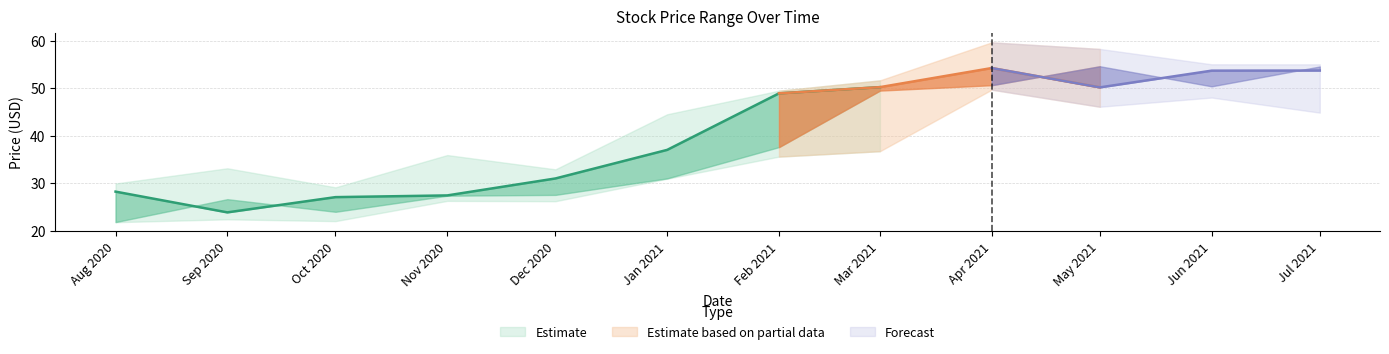

Reading right to left, transcribe all the data shown in this chart.

Close: 2021-07-01=53.7	2021-06-01=53.7	2021-05-01=50.1	2021-04-01=54.2	2021-03-01=50.2	2021-02-01=48.9	2021-01-01=37.0	2020-12-01=31.0	2020-11-01=27.4	2020-10-01=27.0	2020-09-01=23.8	2020-08-01=28.2
High: 2021-07-01=55.0	2021-06-01=55.0	2021-05-01=58.2	2021-04-01=59.6	2021-03-01=51.6	2021-02-01=49.4	2021-01-01=44.5	2020-12-01=32.9	2020-11-01=35.9	2020-10-01=29.1	2020-09-01=33.1	2020-08-01=29.9
Low: 2021-07-01=44.8	2021-06-01=48.0	2021-05-01=46.1	2021-04-01=49.7	2021-03-01=36.7	2021-02-01=35.6	2021-01-01=30.9	2020-12-01=26.2	2020-11-01=26.2	2020-10-01=22.0	2020-09-01=22.4	2020-08-01=21.8
Open: 2021-07-01=54.5	2021-06-01=50.4	2021-05-01=54.6	2021-04-01=50.6	2021-03-01=49.5	2021-02-01=37.6	2021-01-01=31.0	2020-12-01=27.5	2020-11-01=27.3	2020-10-01=23.9	2020-09-01=26.6	2020-08-01=21.8